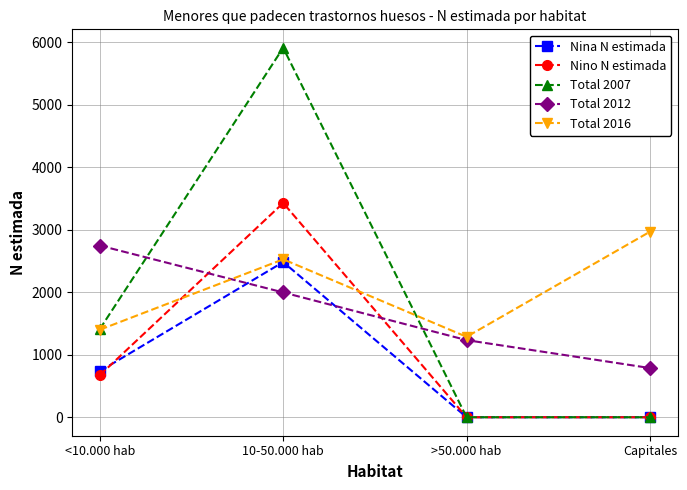

Is the value of Total 2016 at Capitales greater than the value of Total 2012 at Capitales?

Yes